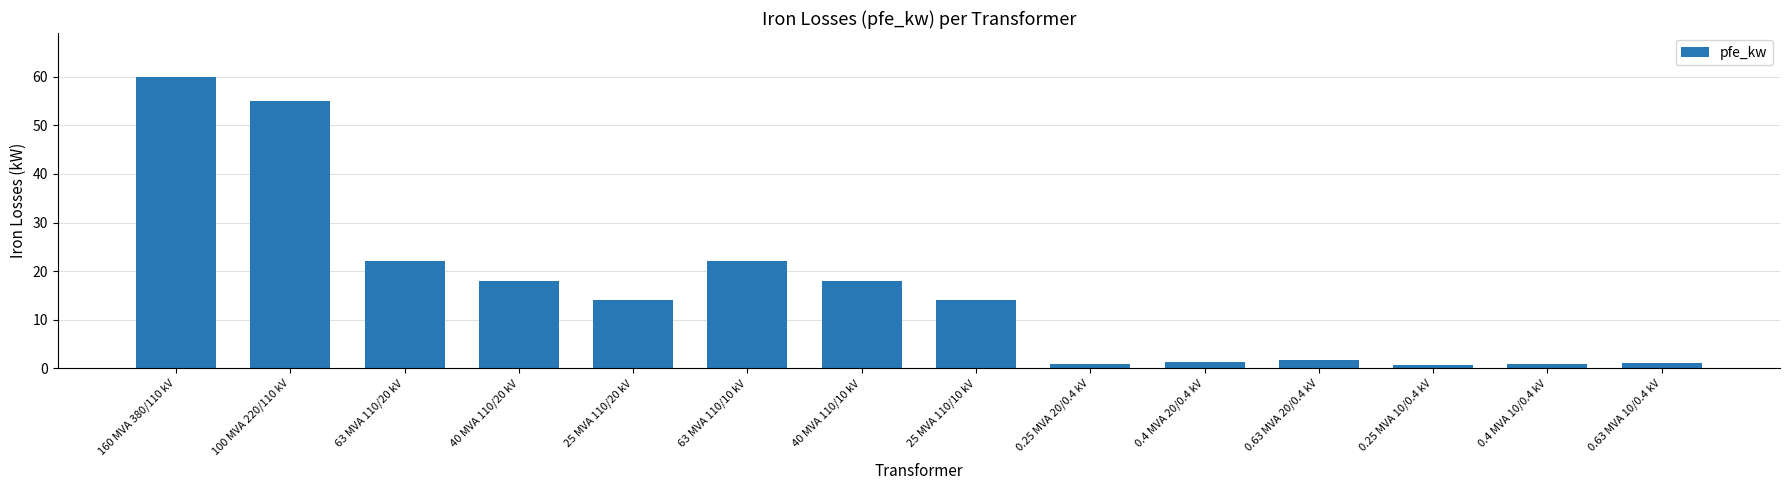

What is the label of the 10th bar from the right?

25 MVA 110/20 kV